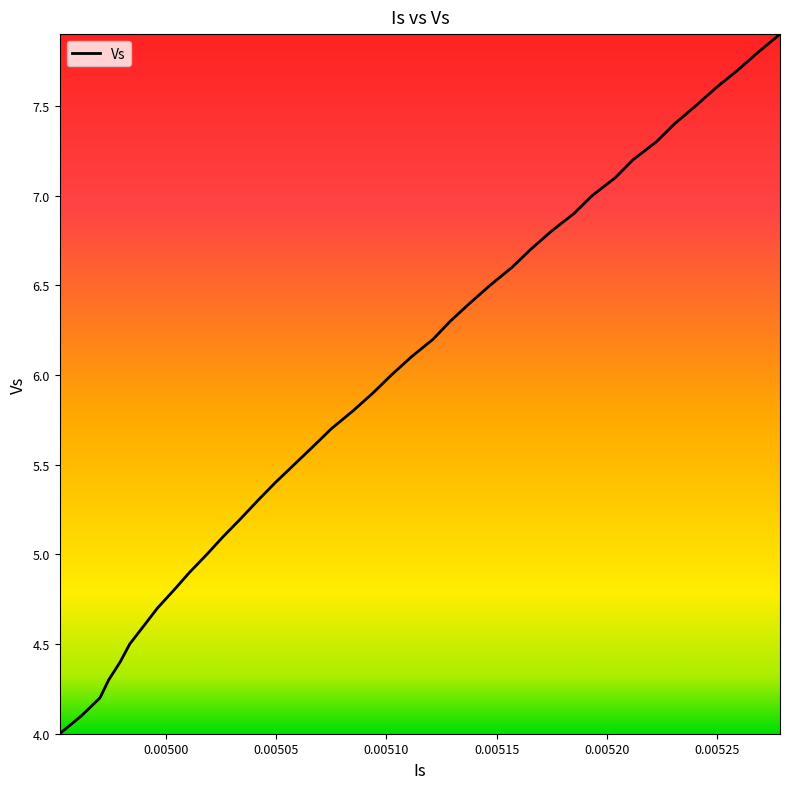

What is the difference between the maximum and minimum values?

3.9